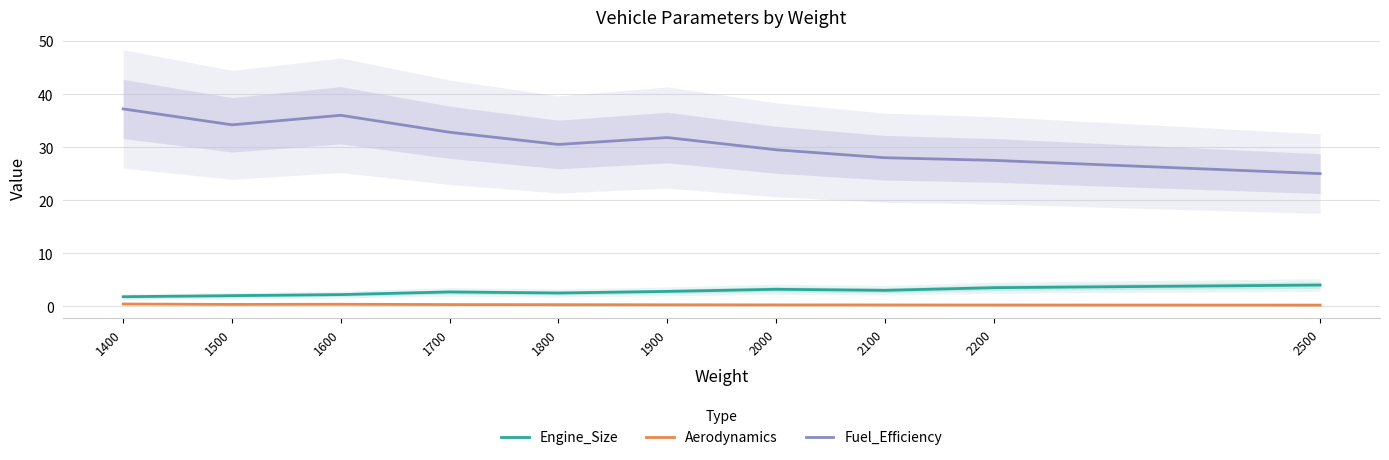

At which category does Fuel_Efficiency reach its first local peak?

1600